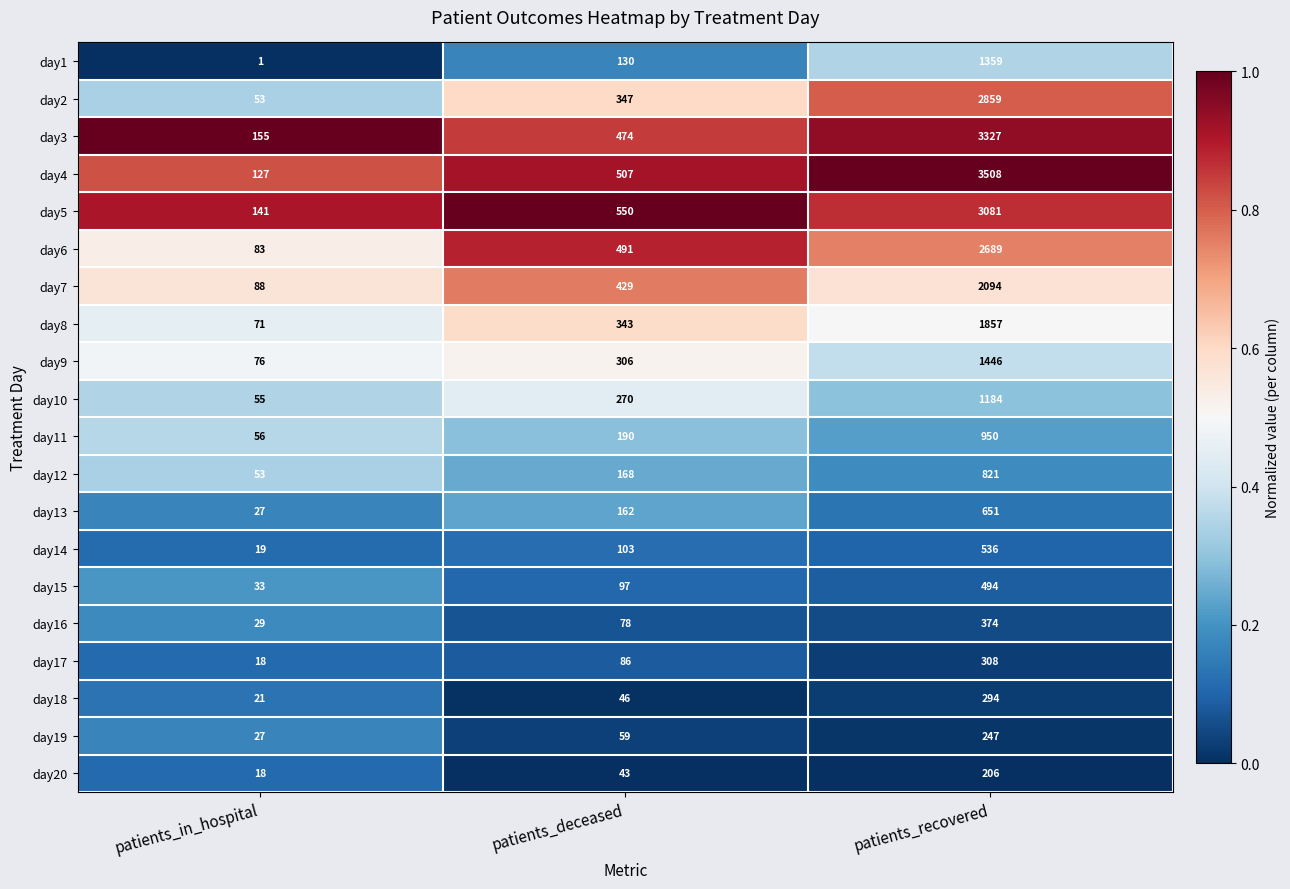

Which series has the largest total across all categories?

day4